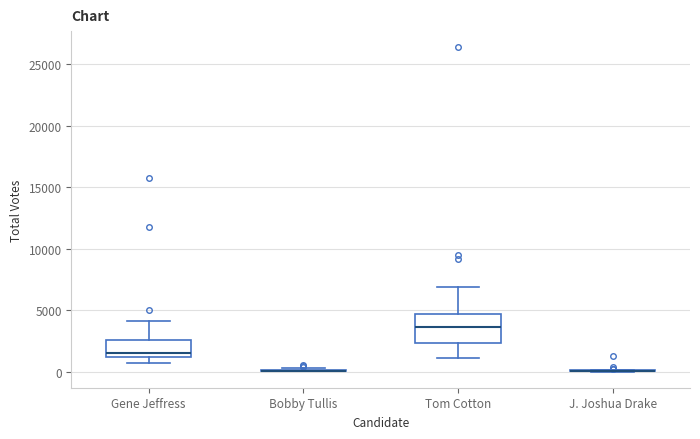

Reading left to right, transcribe this box plot: for each box, give where its median line is, the range the box spans, and where its two whiskers end, as read against the y-axis. The values are not printed on the chart, so give them approximately, as read against the axis.

Gene Jeffress: median 1500, box 1000 to 2500, whiskers 500 to 4000
Bobby Tullis: box collapsed to a line at 0, whiskers 0 to 500
Tom Cotton: median 3500, box 2500 to 4500, whiskers 1000 to 7000
J. Joshua Drake: box collapsed to a line at 0, whiskers 0 to 0